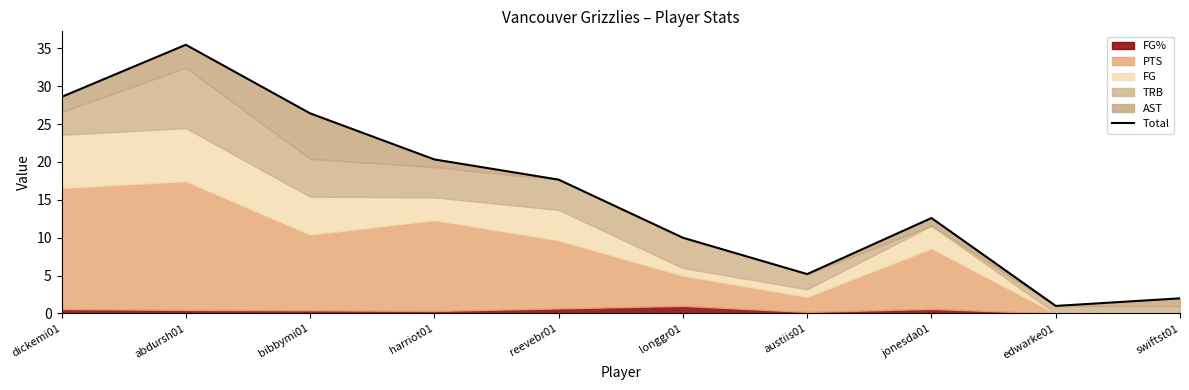

Is it true that the value at jonesda01 is 12.6?

True